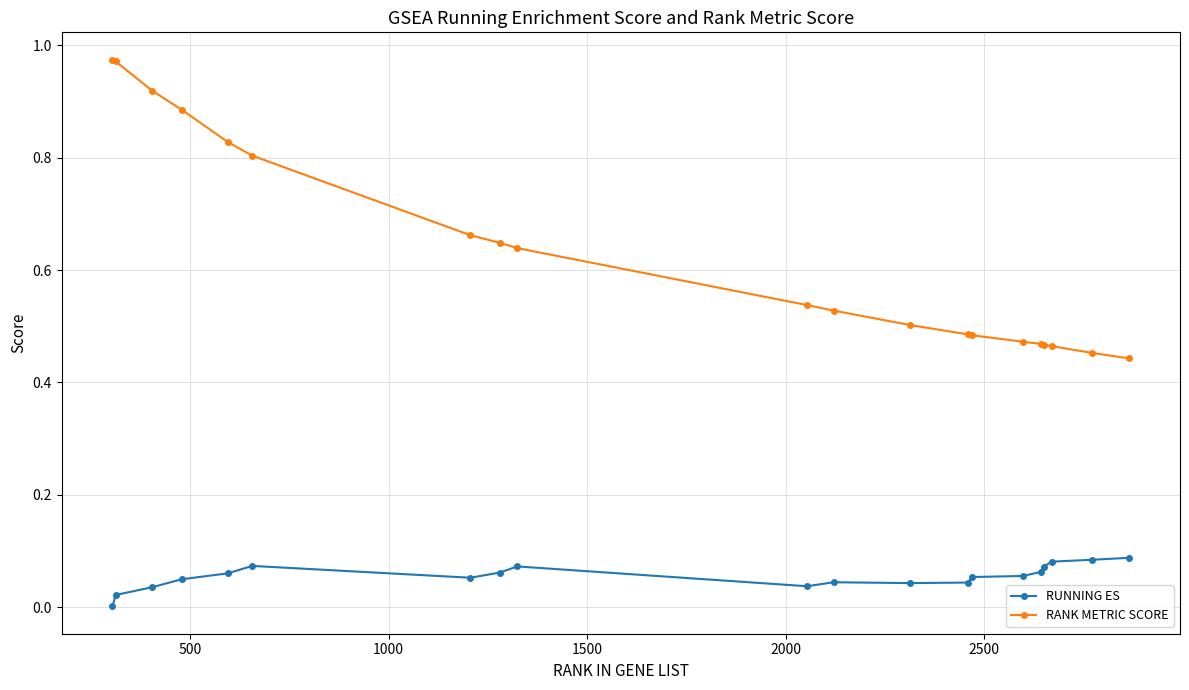

True or false: RUNNING ES and RANK METRIC SCORE cross at least once.

False